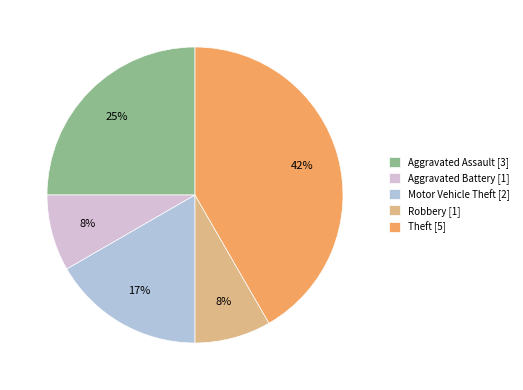

To the nearest percent, what is the difference between the Theft [5] and Aggravated Assault [3] slice percentages?

17%